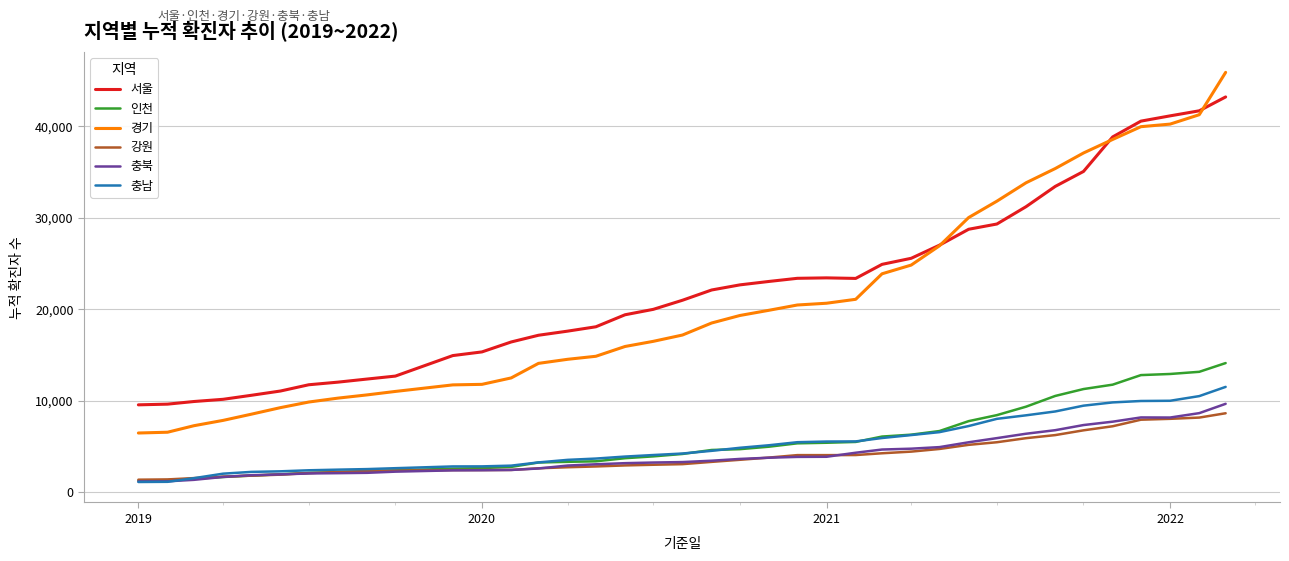

In 강원, how many points are higher than both neighbors (excluding endpoints)?

1